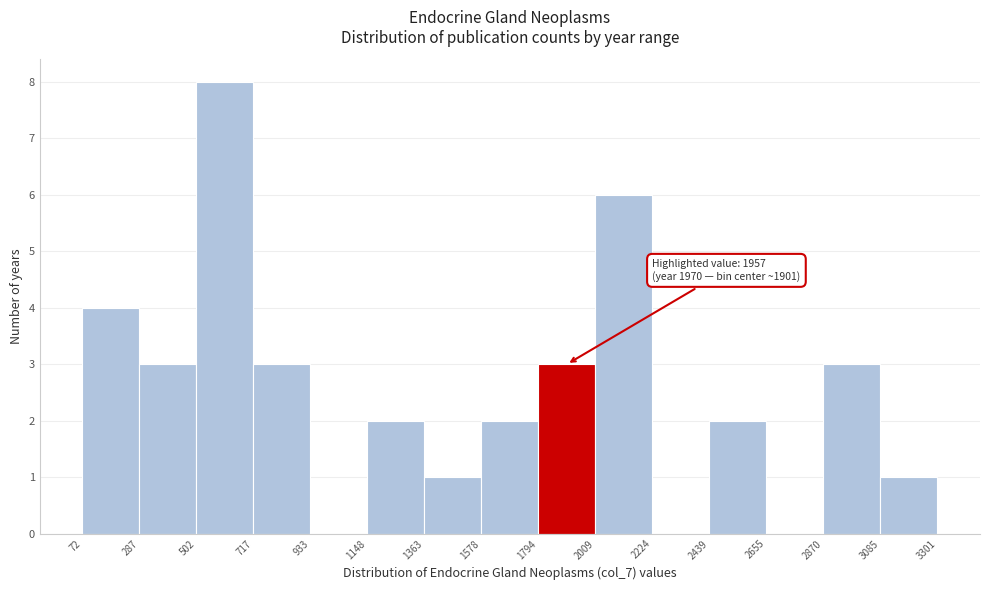

Over which range of the x-axis is the bar tallest?

502 to 717